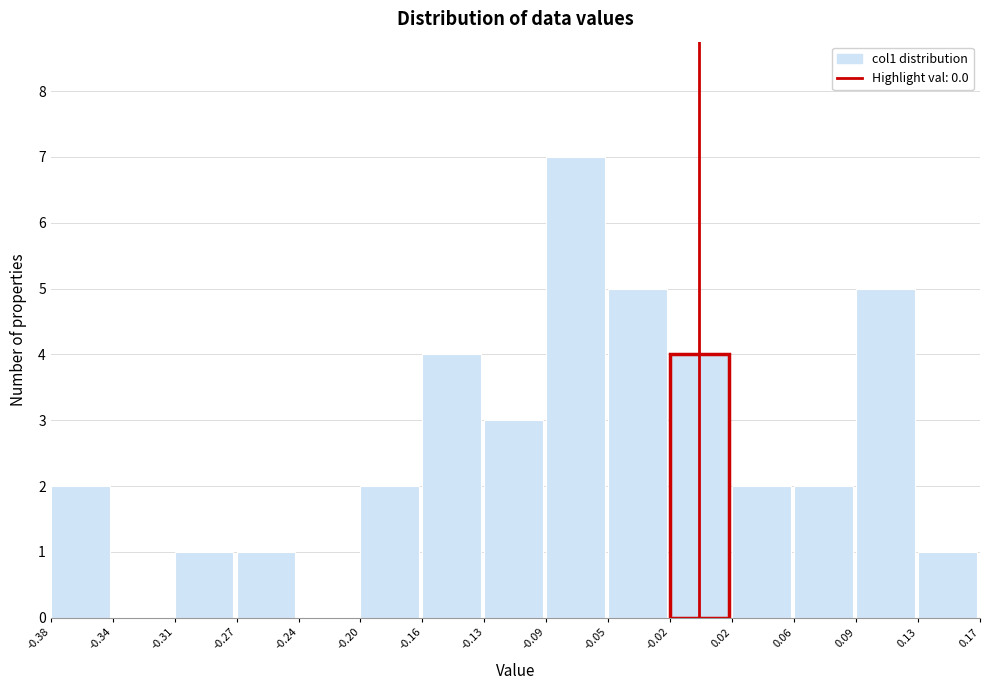

Over which range of the x-axis is the bar tallest?

-0.09 to -0.05